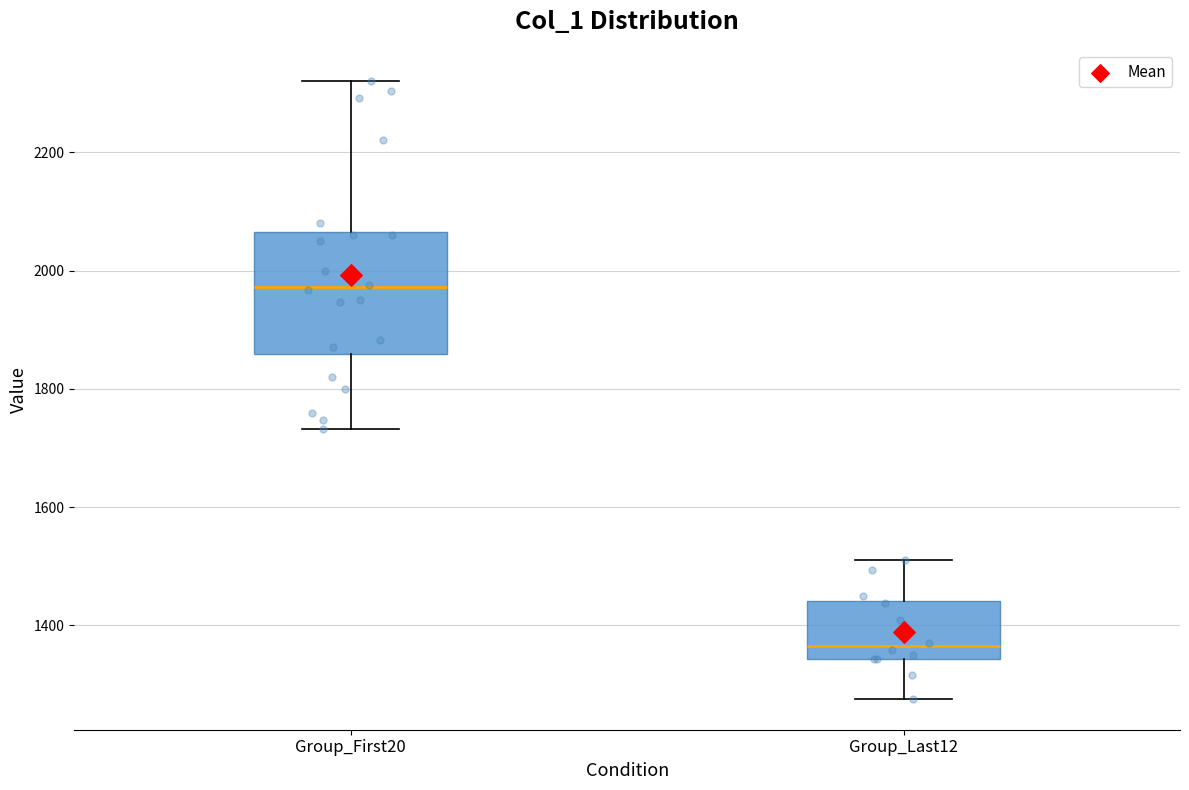

Reading left to right, transcribe this box plot: for each box, give where its median line is, the range the box spans, and where its two whiskers end, as read against the y-axis. The values are not printed on the chart, so give them approximately, as read against the axis.

Group_First20: median 1980, box 1860 to 2060, whiskers 1740 to 2320
Group_Last12: median 1360, box 1340 to 1440, whiskers 1280 to 1520